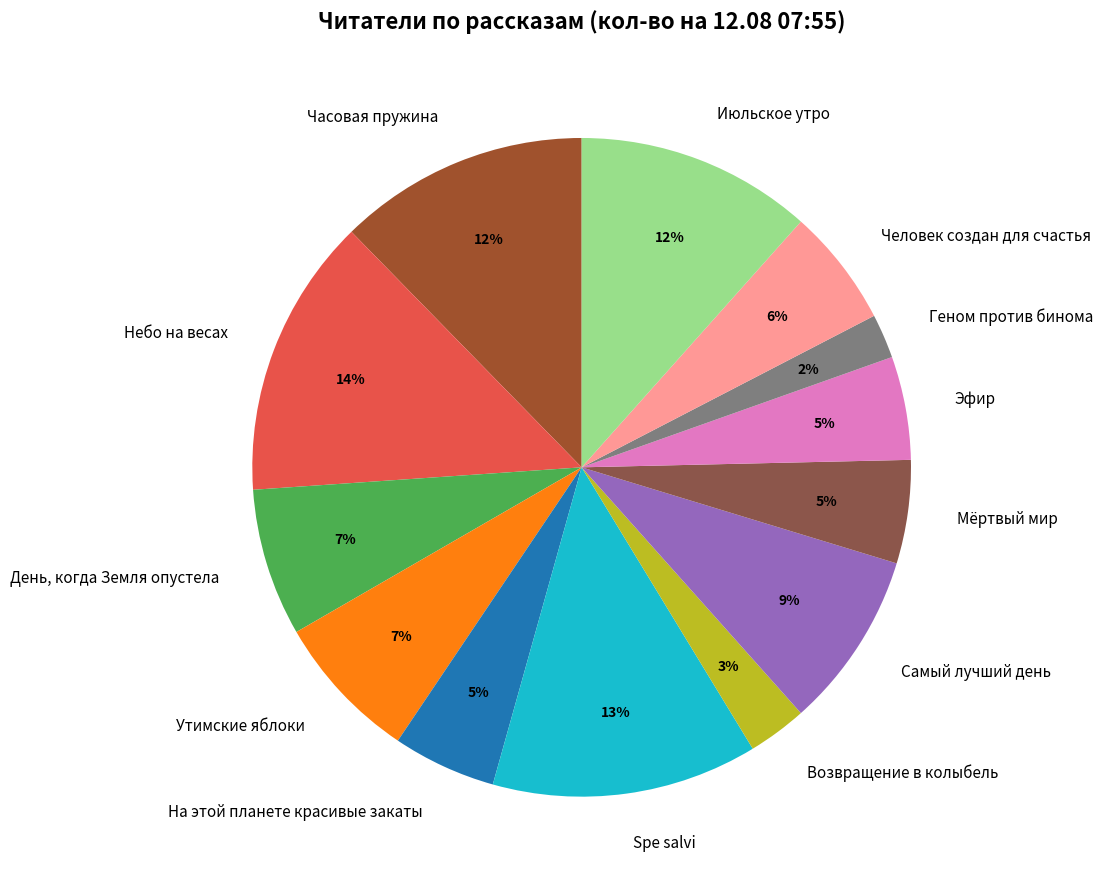

The Часовая пружина slice represents 12% of the pie. True or false?

True